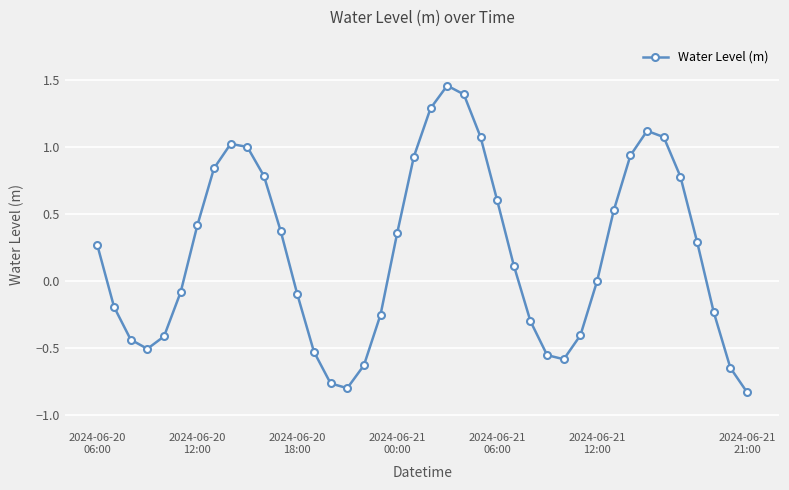

How many points are higher than both their immediate neighbors (excluding endpoints)?

3